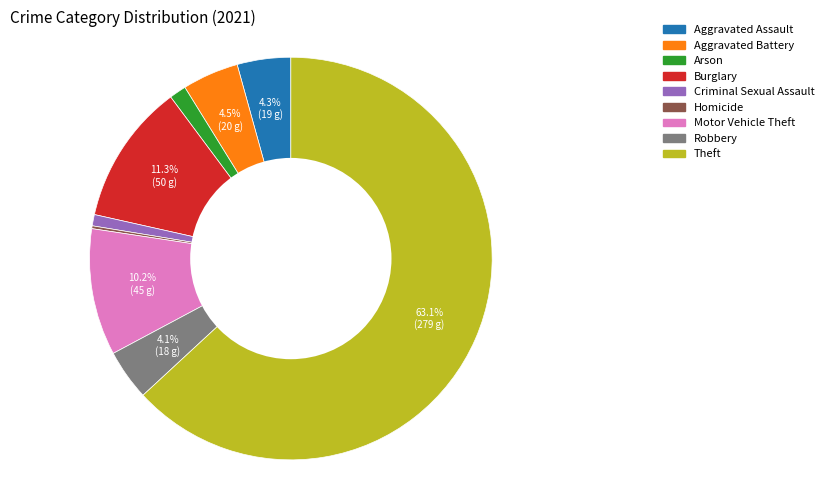

What percentage is NOT represented by Aggravated Assault?

95.7%